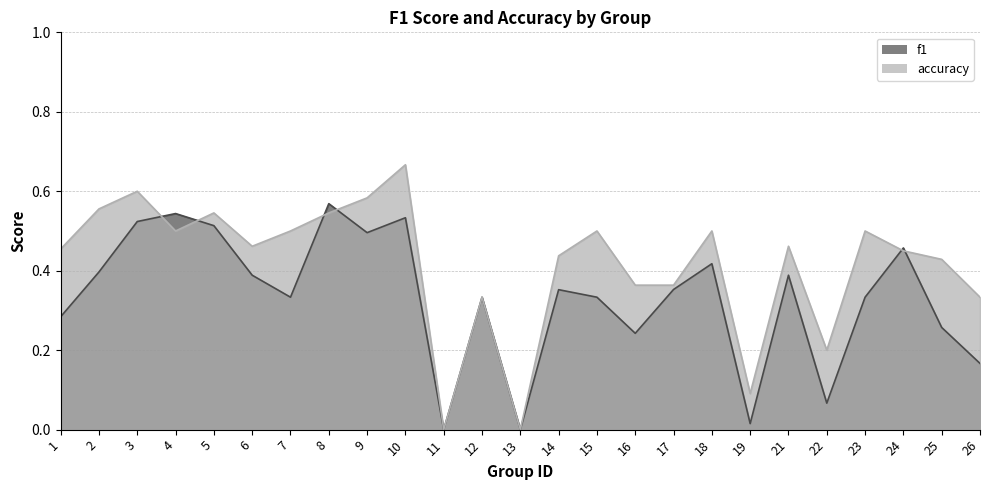

The value of accuracy at 8 is 0.5. True or false?

True